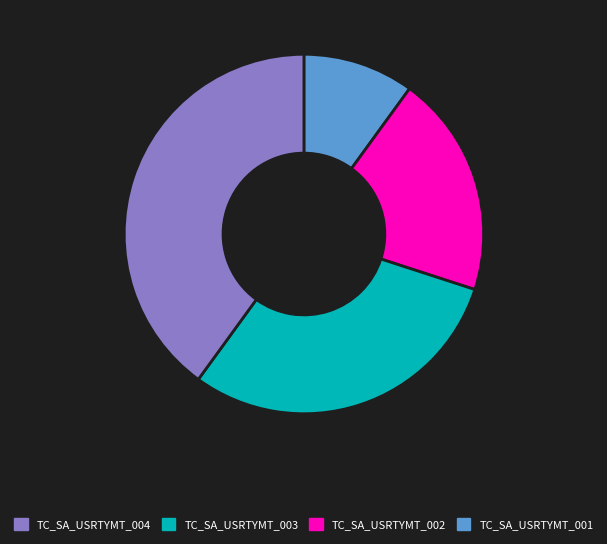

Is there a majority slice in this chart?

No